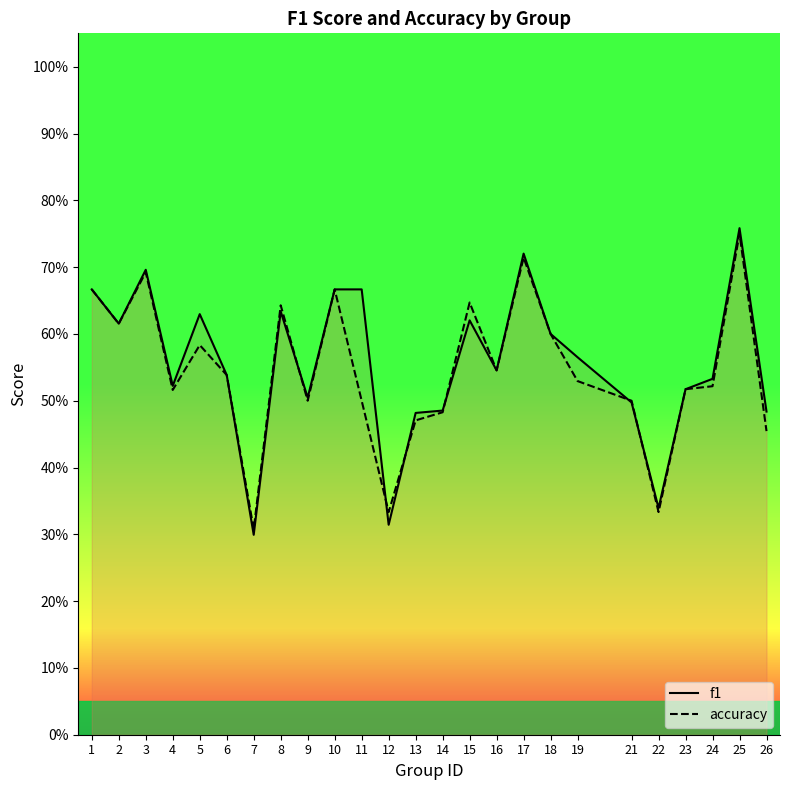

At which category does f1 reach its first local peak?

3